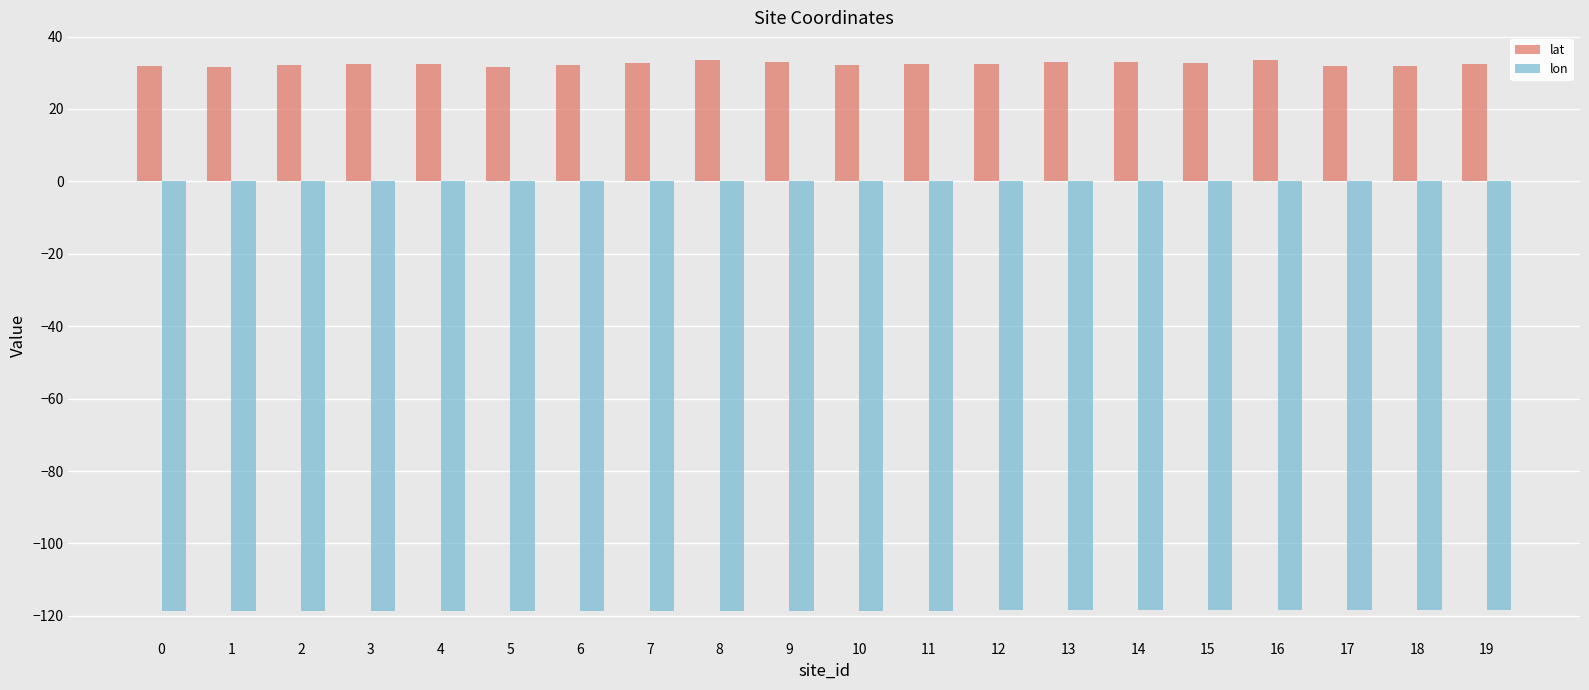

What are all the series names shown in the legend?

lat, lon